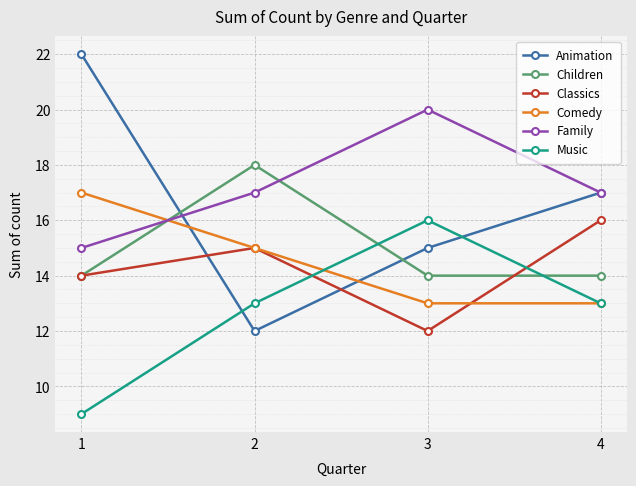

What is the minimum value for Children?

14